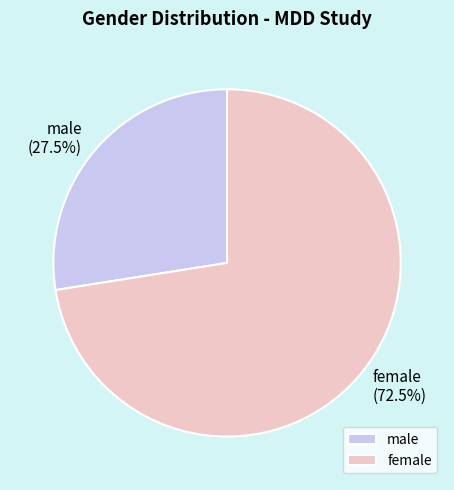

Combined, what portion of the pie is female and male?

100.0%